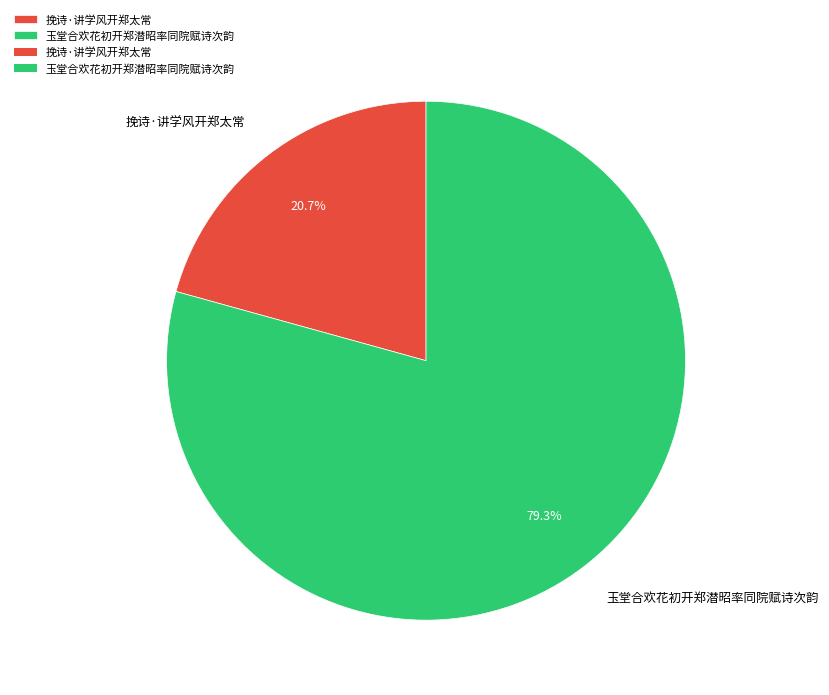

What is the largest slice in the pie chart?

玉堂合欢花初开郑潜昭率同院赋诗次韵